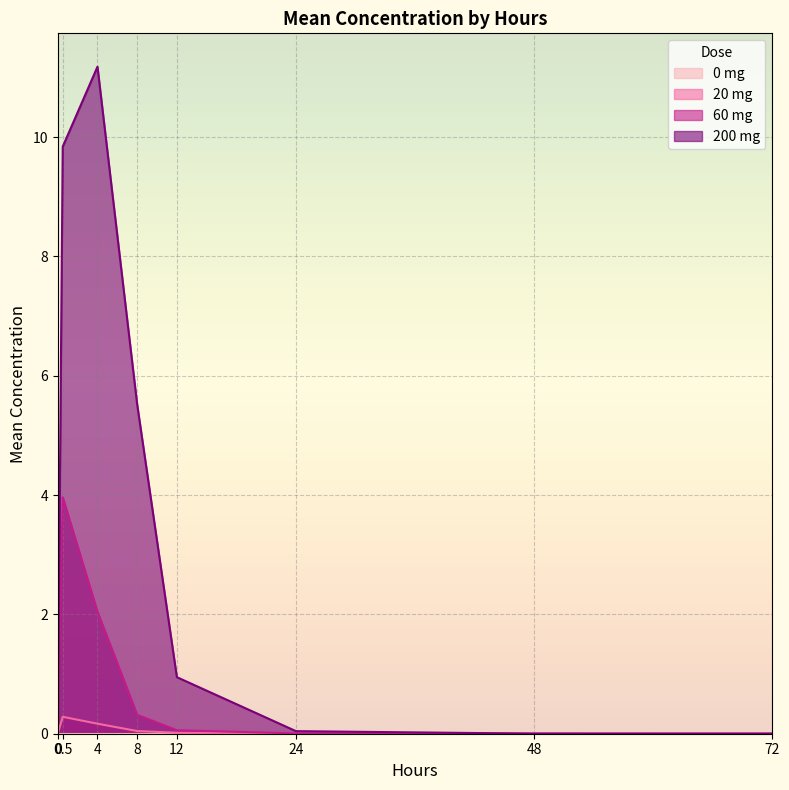

At which category does the chart reach its peak across all series?

4